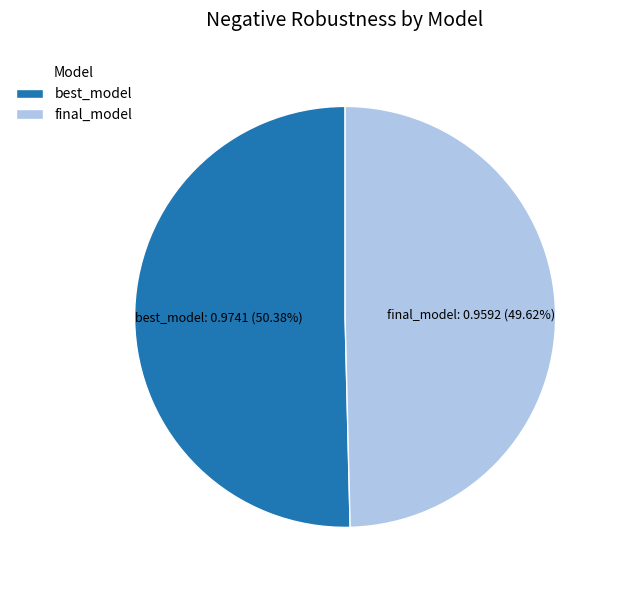

Rank the categories by value from highest to lowest.

best_model, final_model